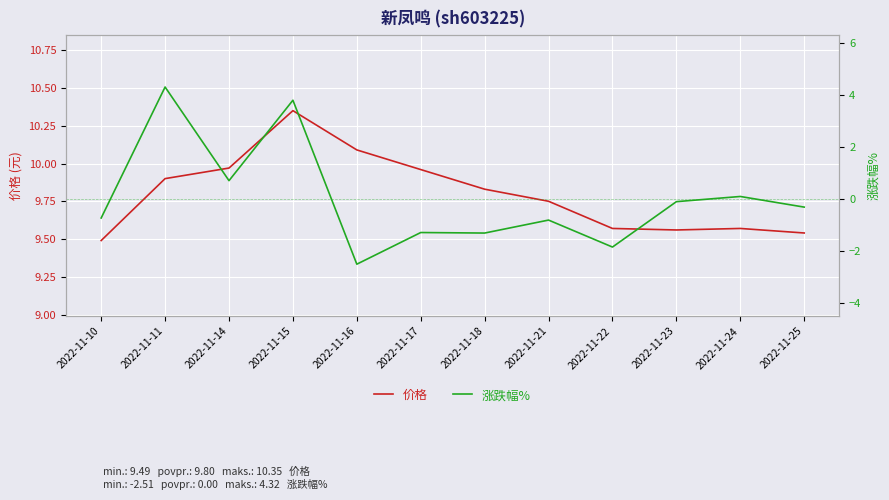

How many interior local valleys does the 涨跌幅% series have?

4